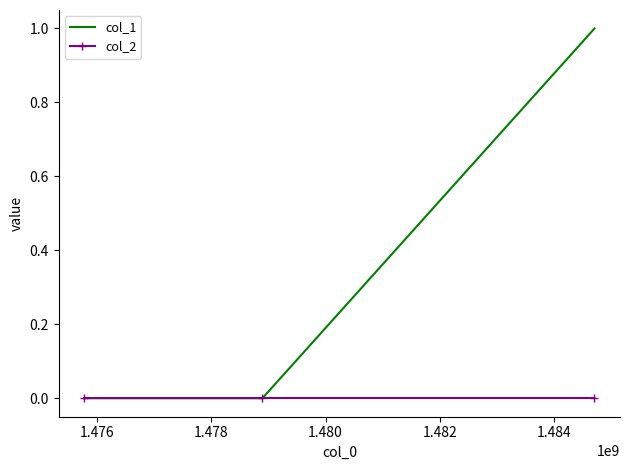

Which series has the largest total across all categories?

col_1